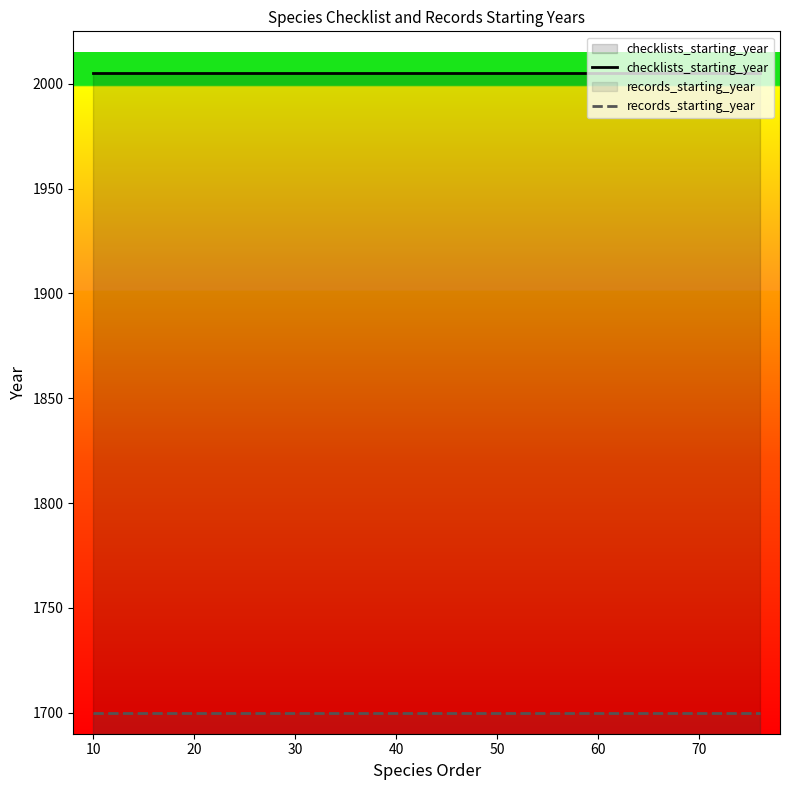

What are all the series names shown in the legend?

checklists_starting_year, records_starting_year